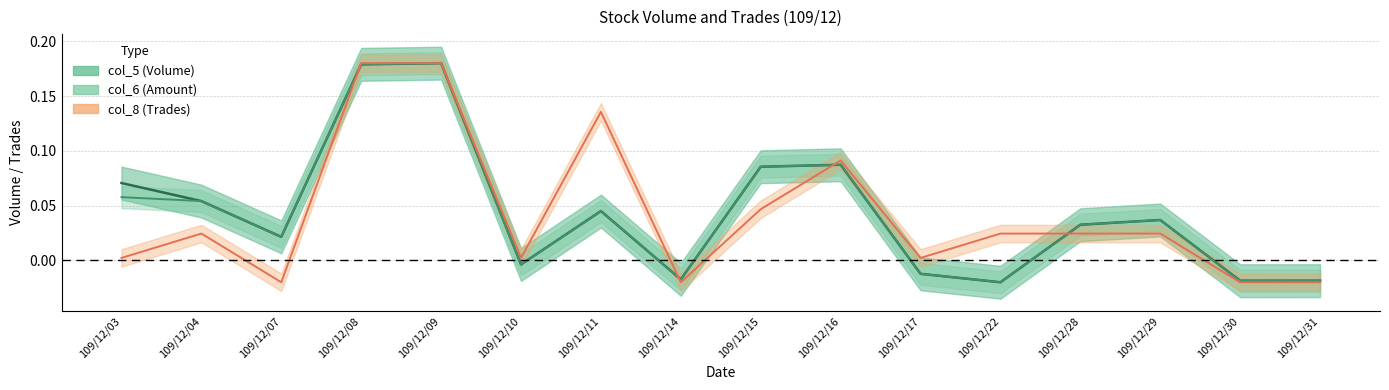

At which category is the sum across all series the highest?

109/12/09